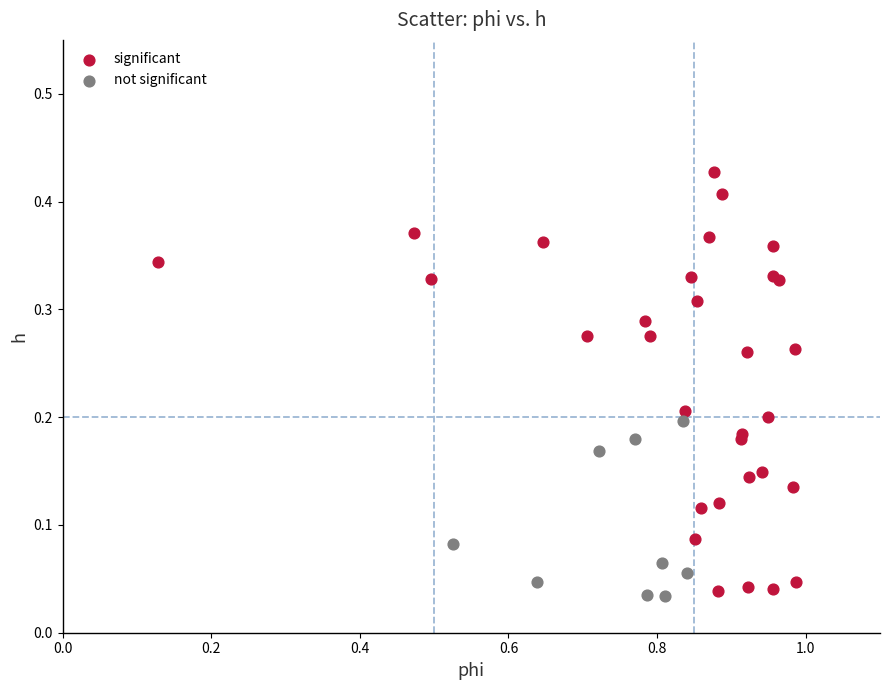

Which series has the widest spread of Y values?

significant